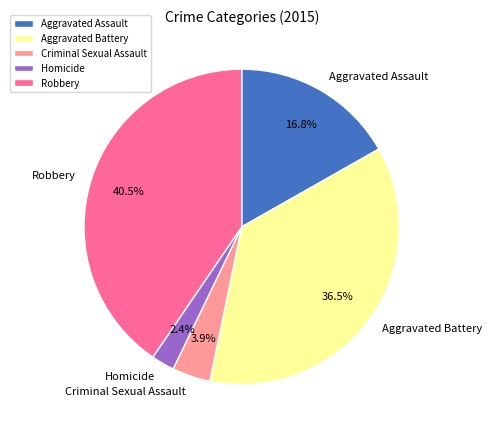

Is it true that Aggravated Assault is 17% of the pie?

True